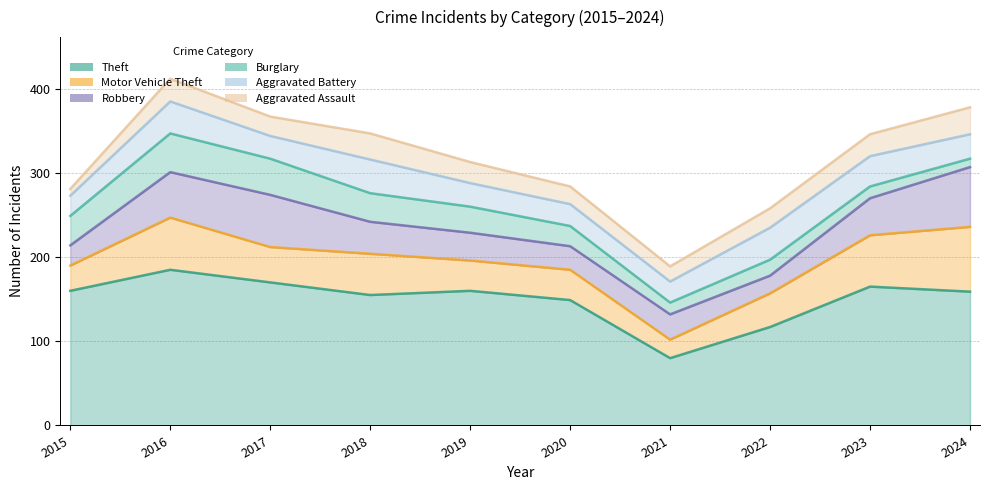

What is the approximate value of Burglary at 2023, to the nearest 5?

15